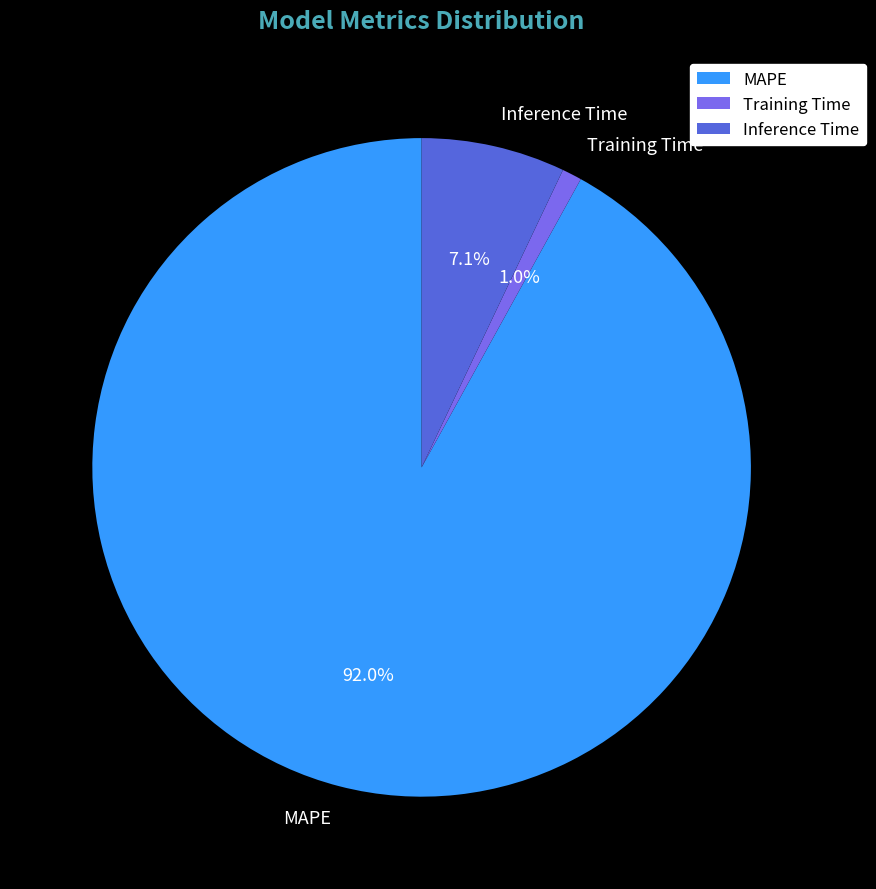

To the nearest percent, what percentage of the pie is Inference Time?

7%